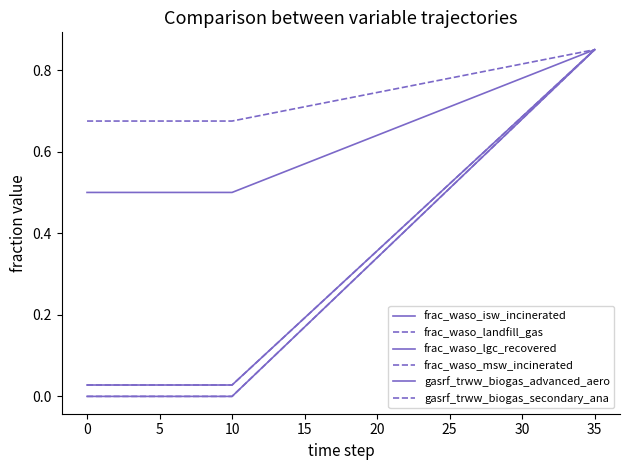

Which category has the highest value across all series?

35